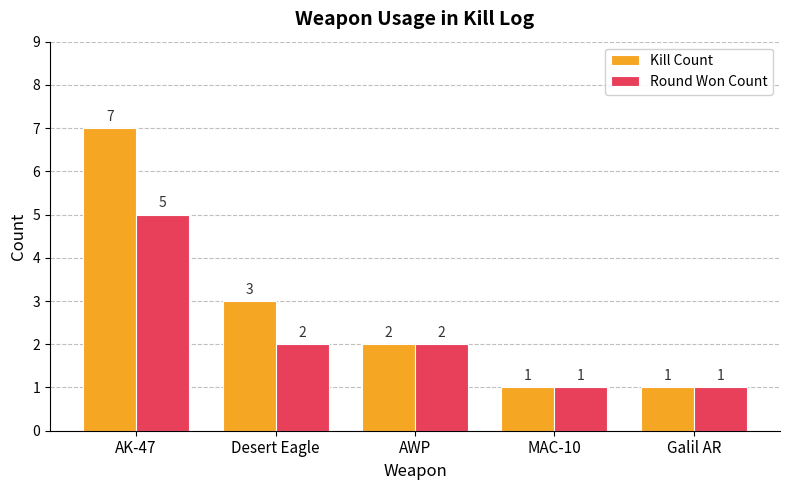

What is the difference between the maximum and minimum values in the Kill Count series?

6